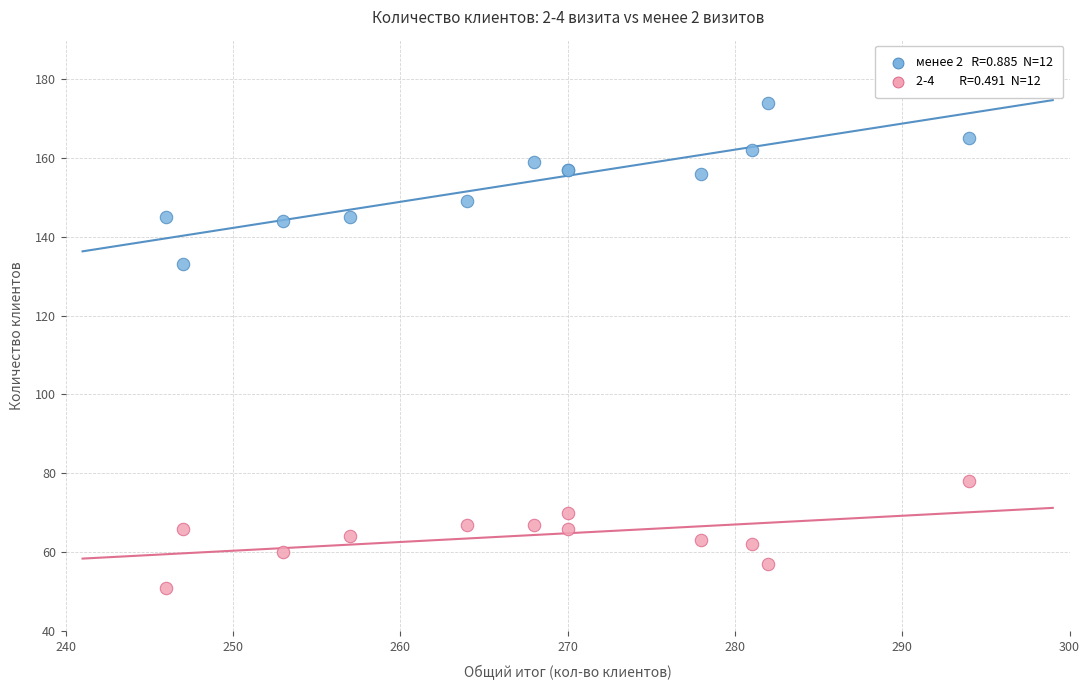

Across all series, what Y value is closest to 112?

133